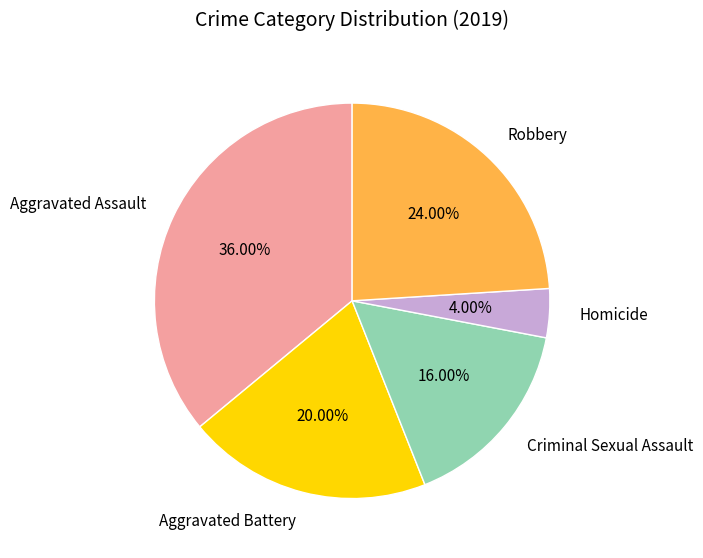

What percentage is the Aggravated Battery slice, to the nearest percent?

20%